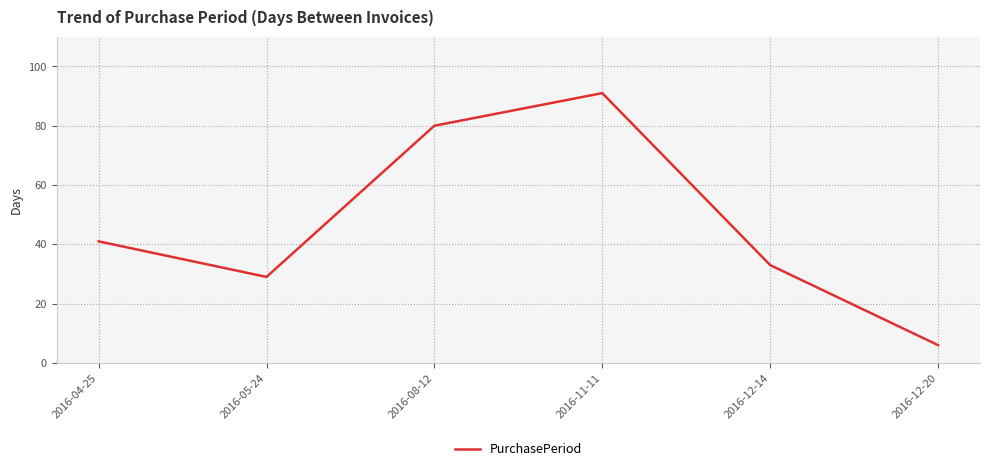

True or false: the data has more than 2 interior local peaks.

False